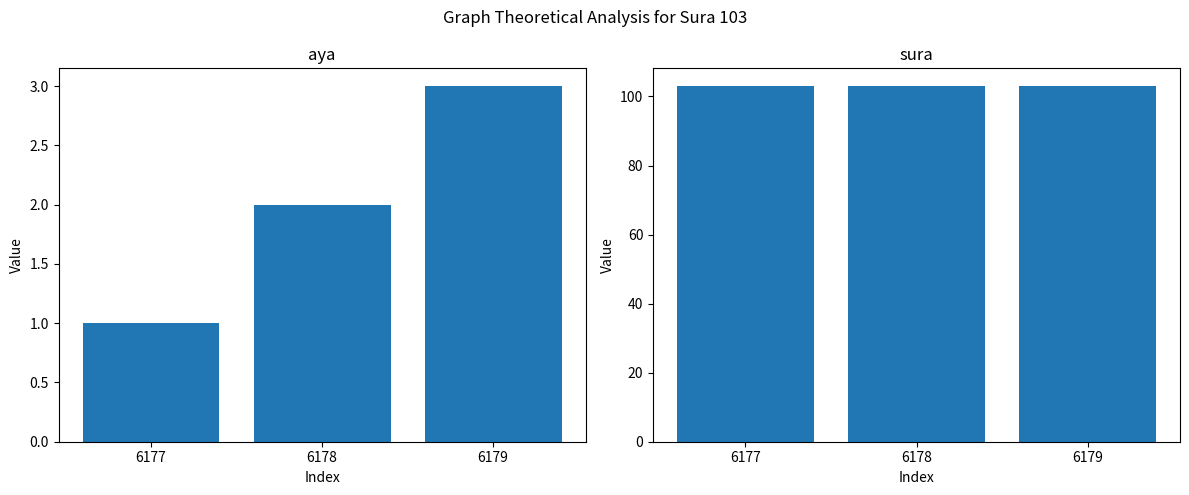

How many groups of bars are there?

3